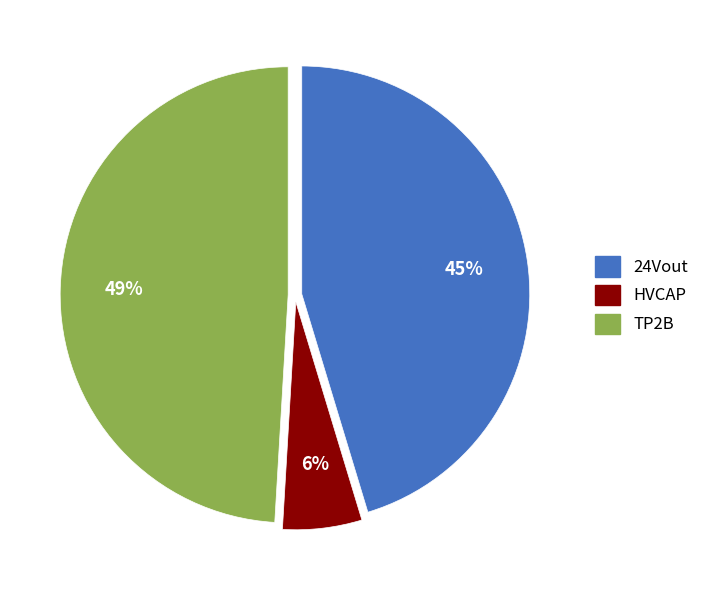

Which category has the biggest portion of the pie?

TP2B